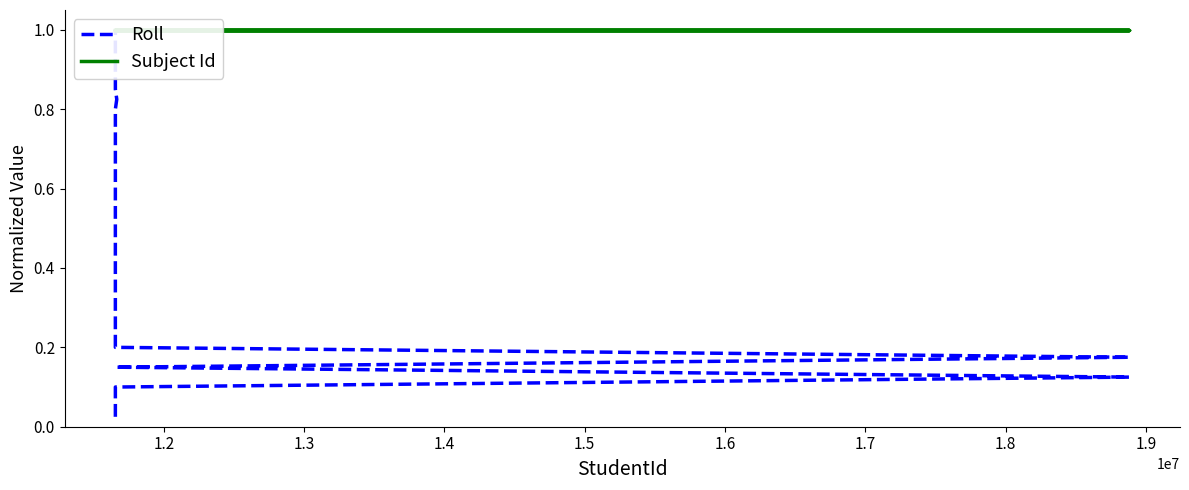

How many lines are shown in the chart?

2